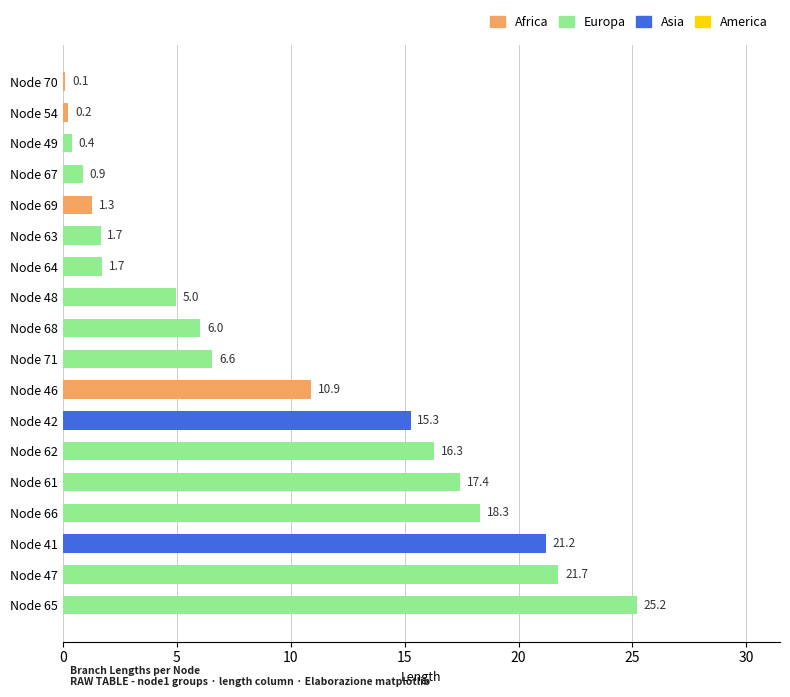

What is the maximum value shown in the chart?

25.2